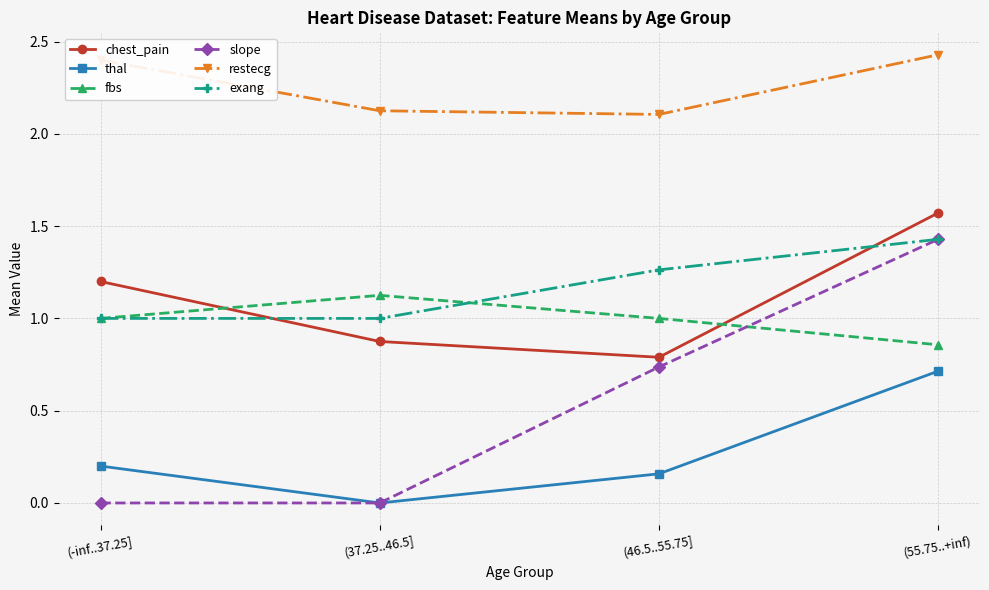

Is it true that chest_pain equals 0.4 at (37.25..46.5]?

False